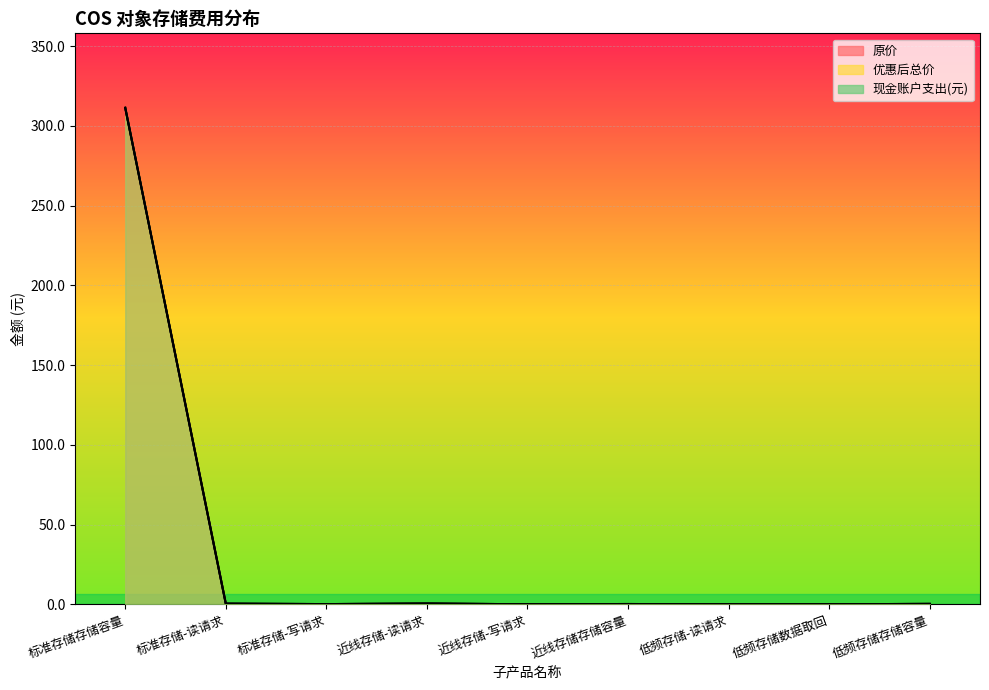

What is the label of the 9th point from the left?

低频存储存储容量